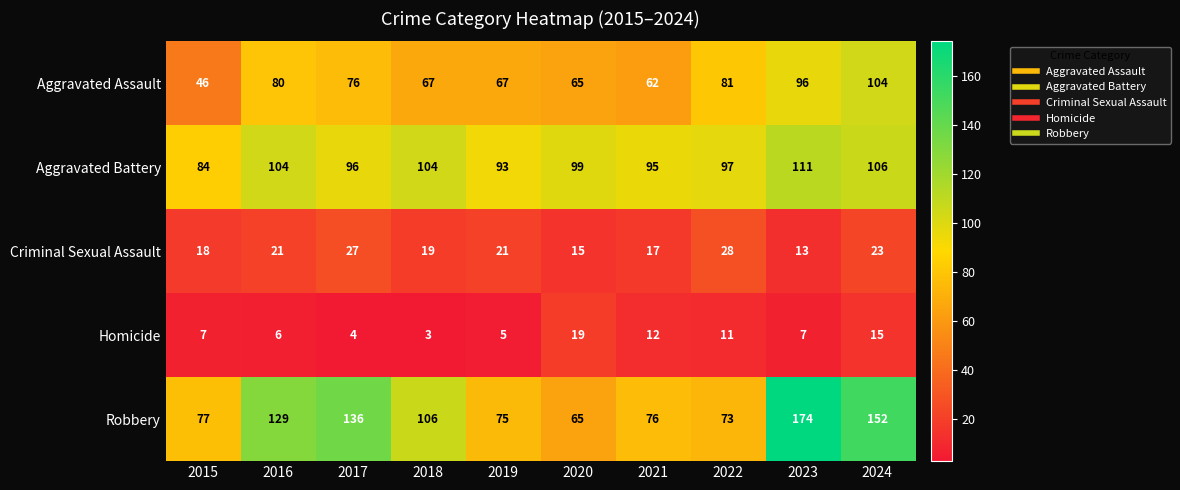

At how many categories does at least one series exceed 52?

10